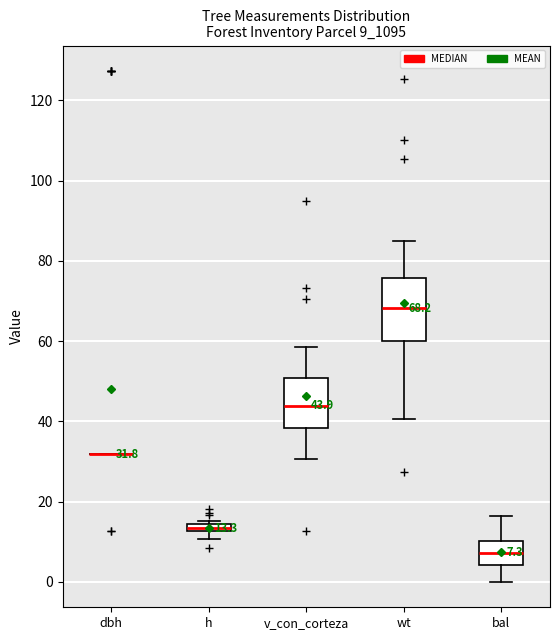

Which box is the tallest, from its lower edge to its upper edge?

wt